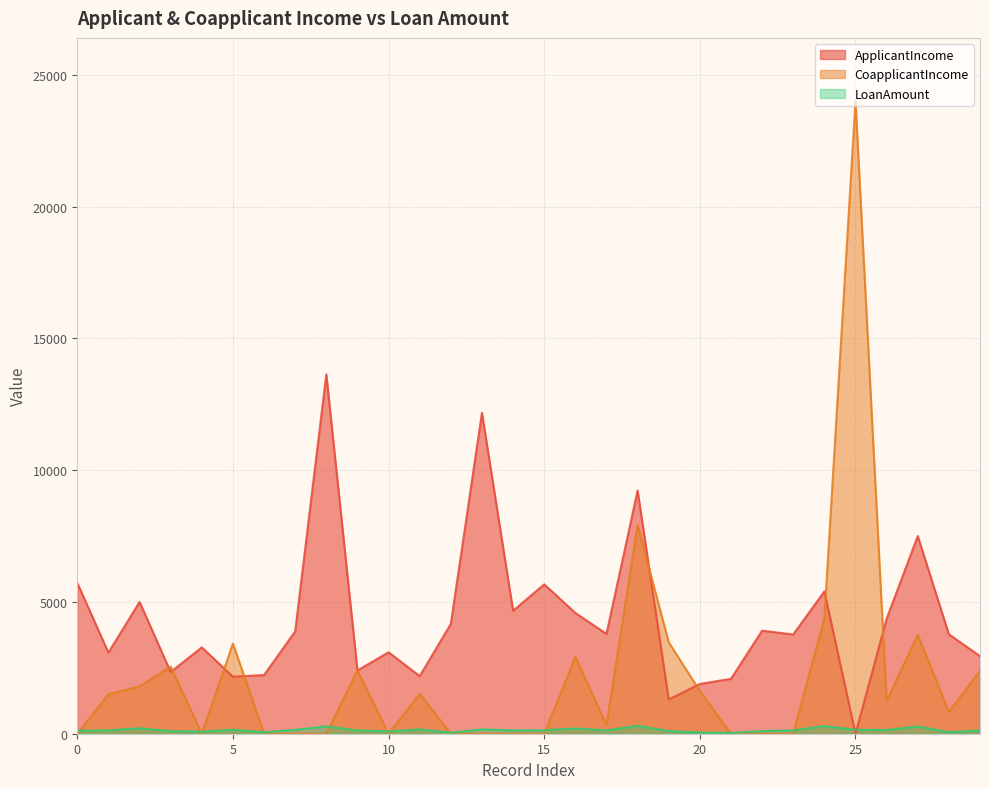

What is the difference between the second highest and second lowest values in the LoanAmount series?

250